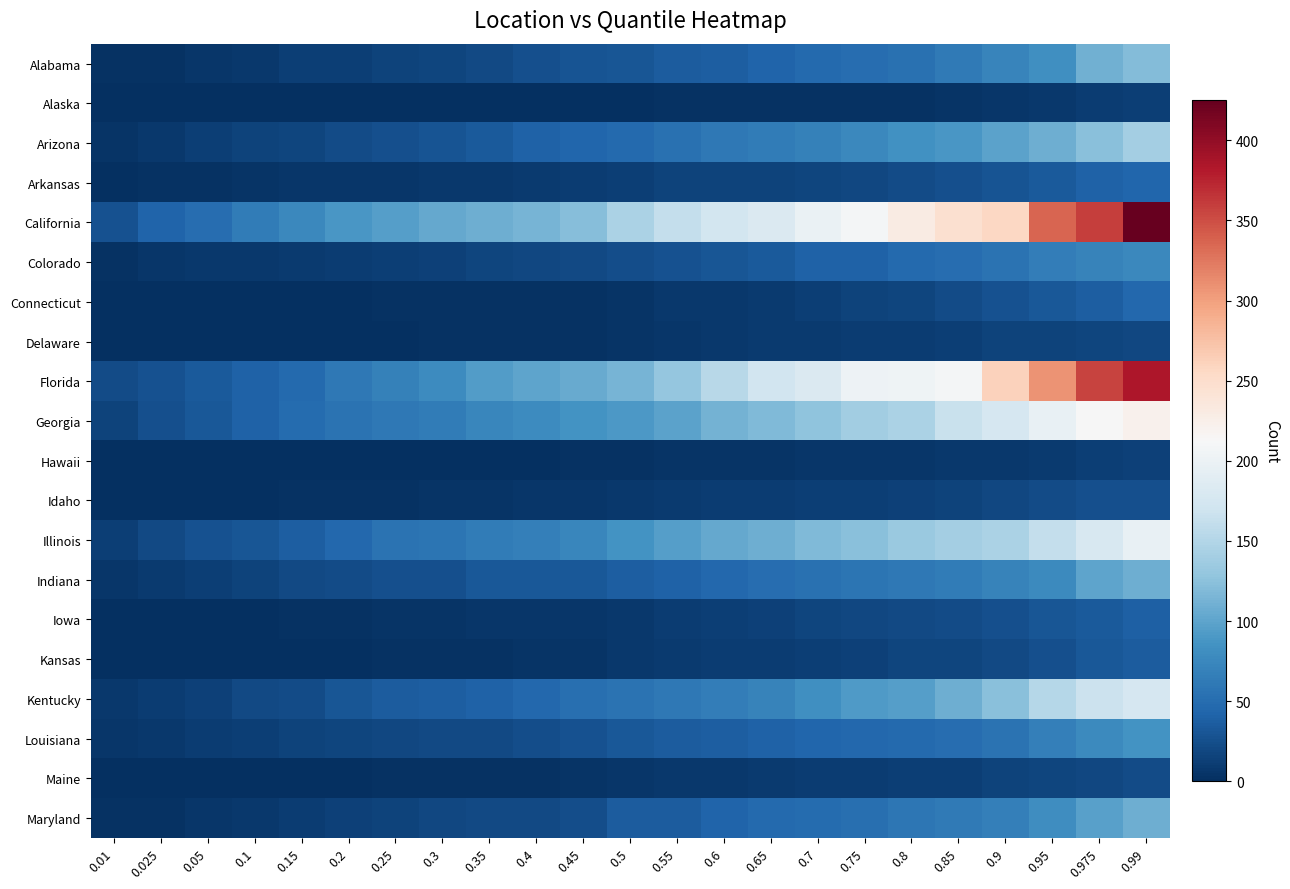

Count the number of data series in this chart.

20